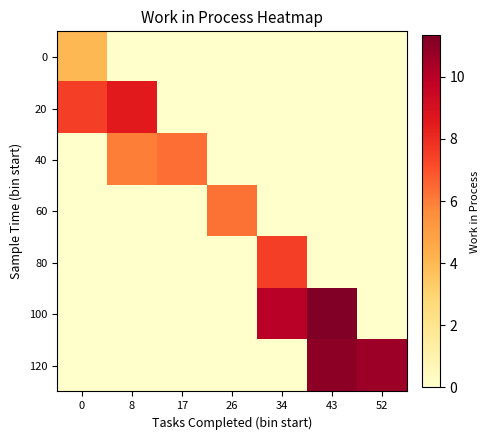

At which category is the sum across all series the highest?

43